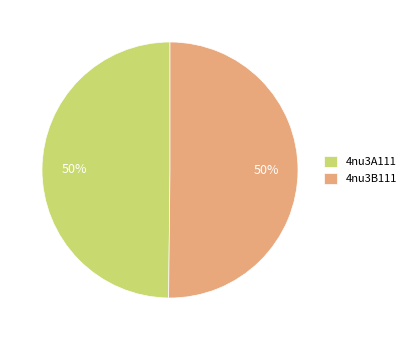

Is the sum of 4nu3B111 and 4nu3A111 greater than half?

Yes